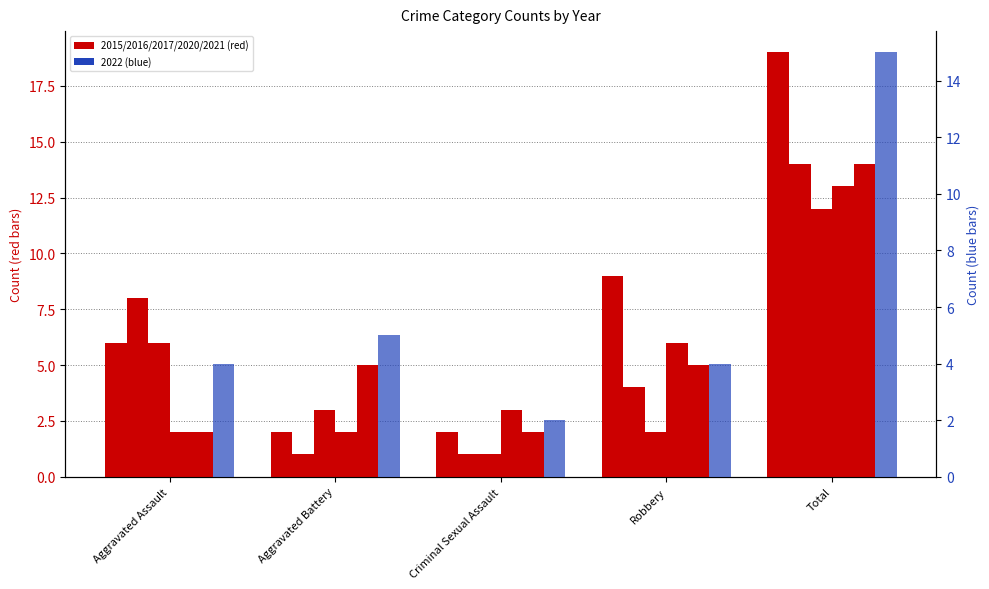

The 2015 series shows 2 at Robbery. True or false?

False